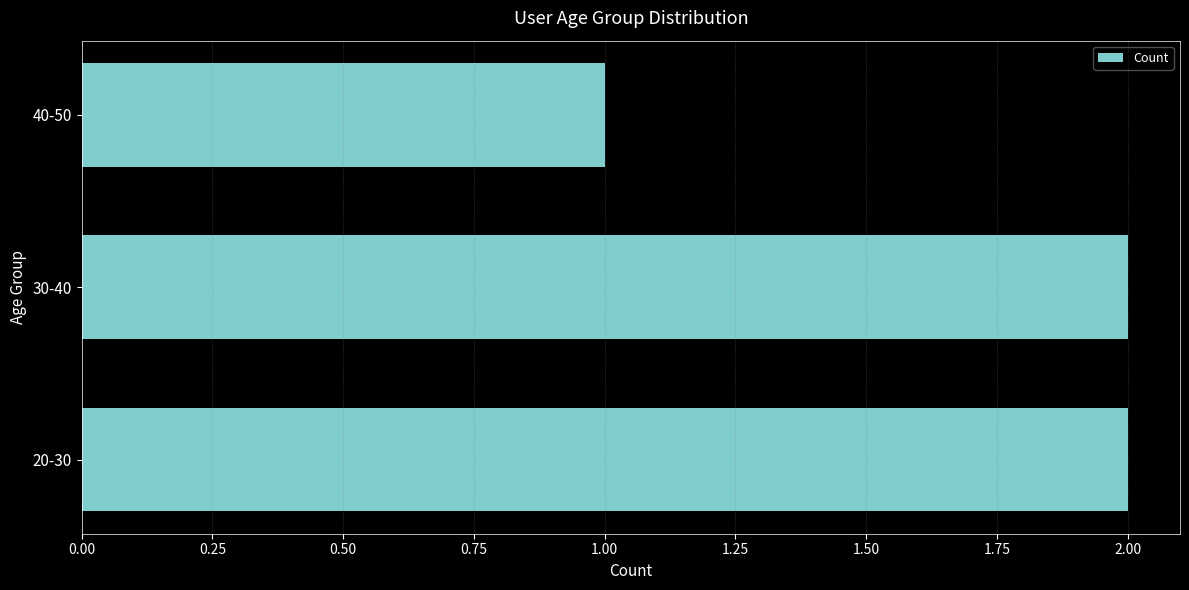

Which label corresponds to the smallest value in the chart?

40-50